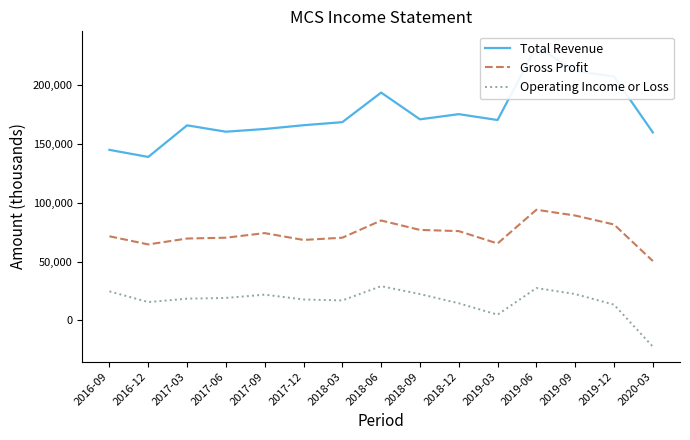

Which series has the largest total across all categories?

Total Revenue